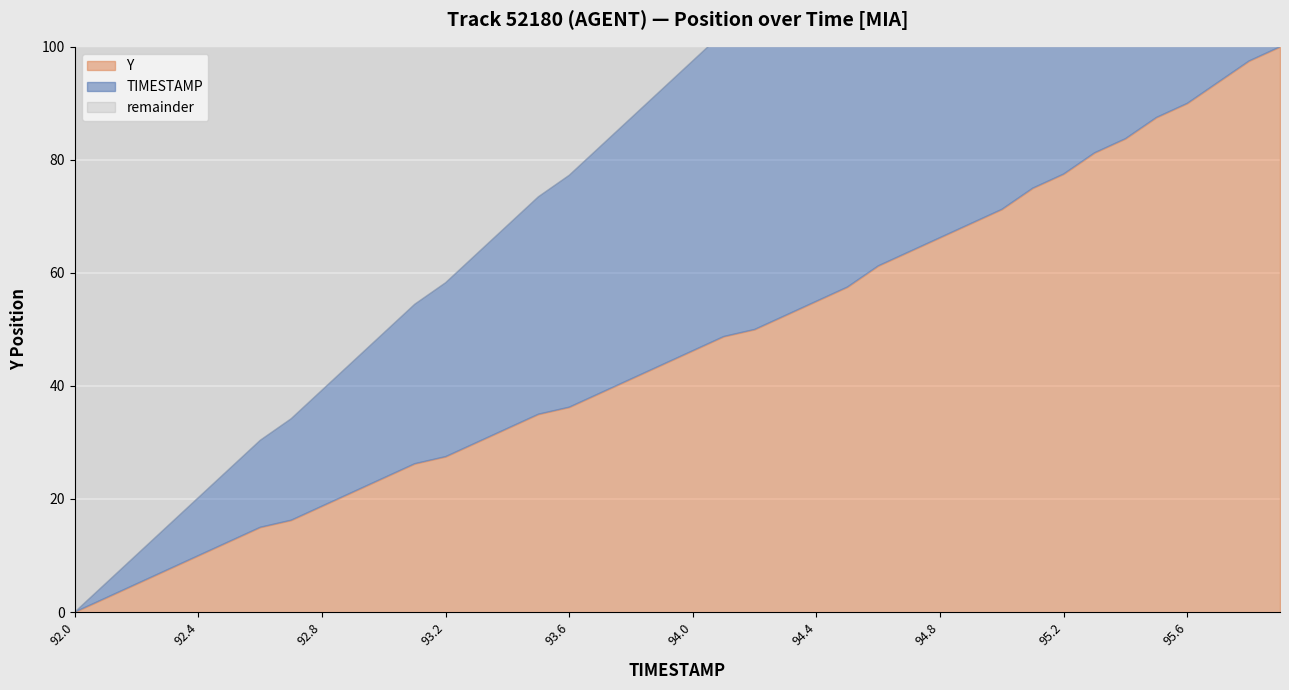

True or false: Y has more than 2 points higher than both neighbors.

False